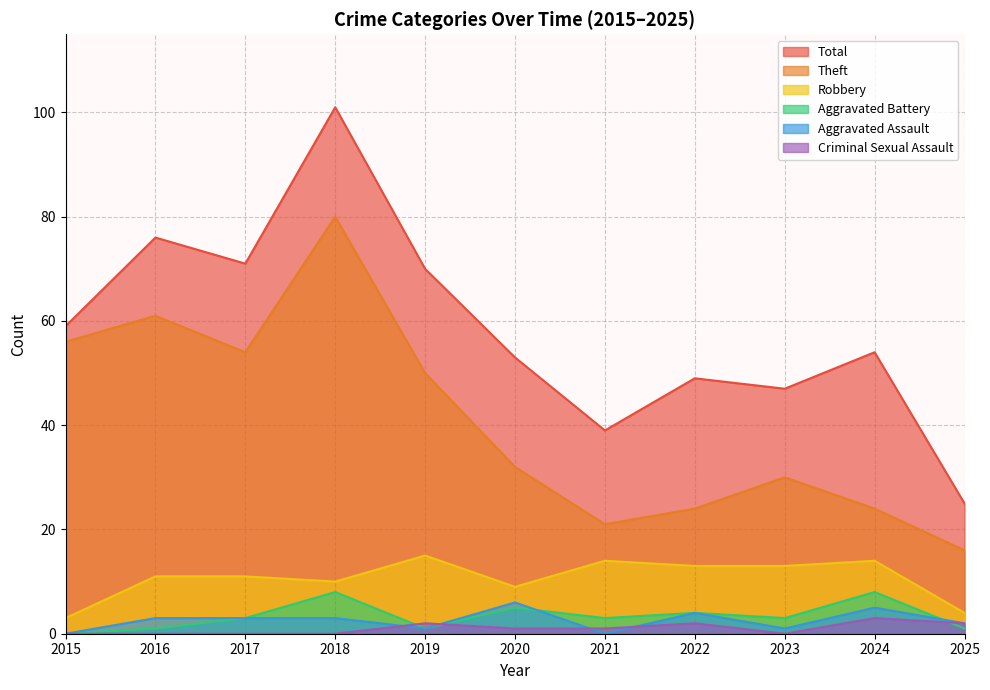

Rank the categories by Theft value from highest to lowest.

2018, 2016, 2015, 2017, 2019, 2020, 2023, 2022, 2024, 2021, 2025